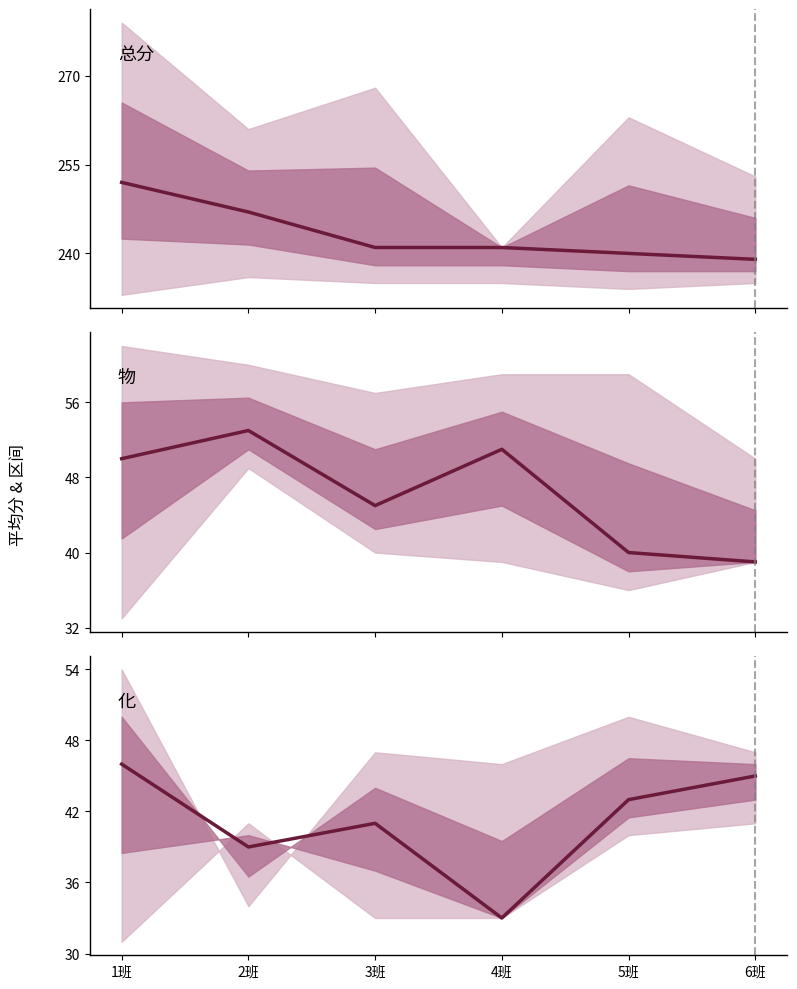

Read the 化 value at 1班, to the nearest 5.

45